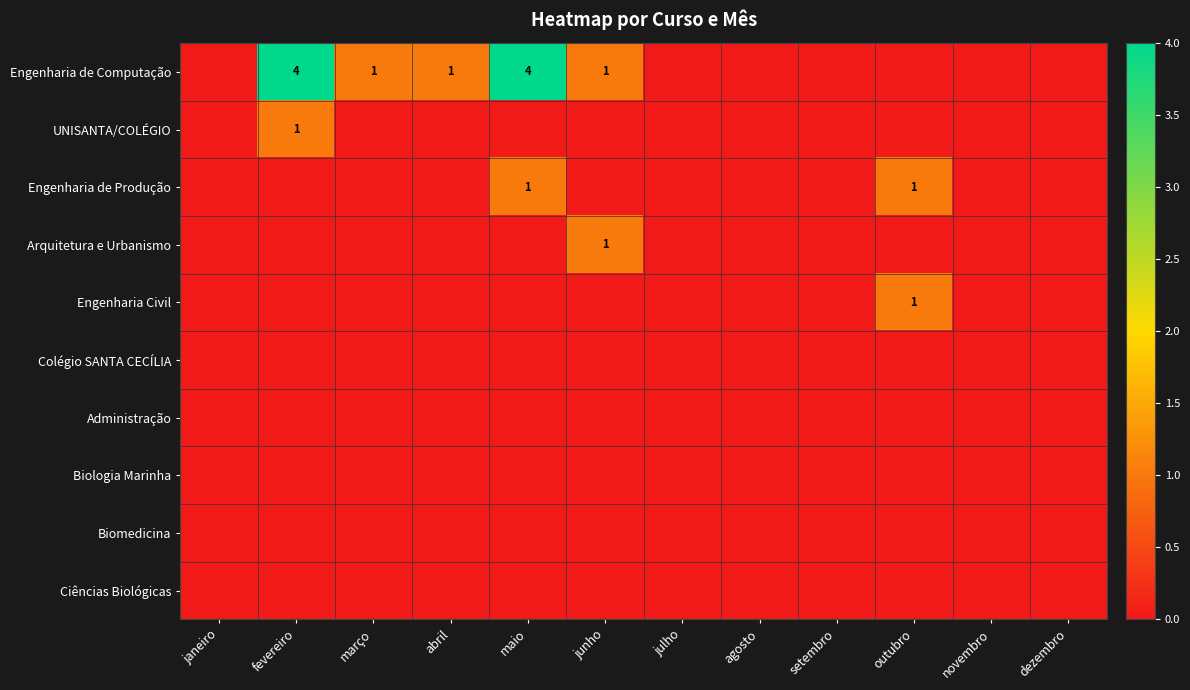

The value of Engenharia Civil at outubro is 1. True or false?

True